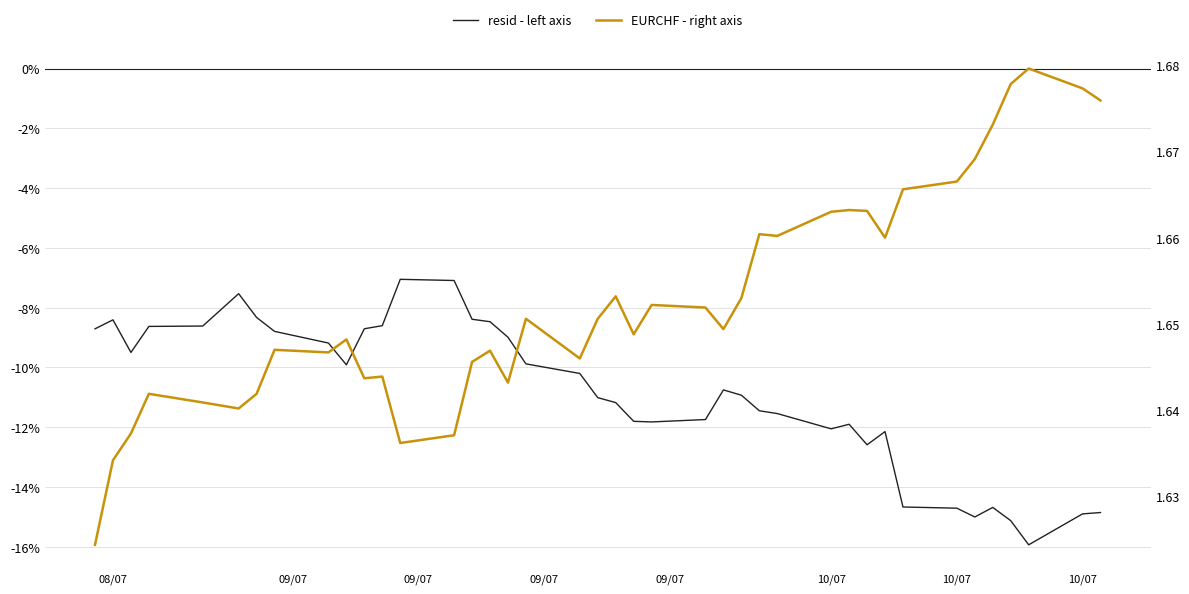

List the series in order of their overall mean, lowest first.

resid - left axis, EURCHF - right axis